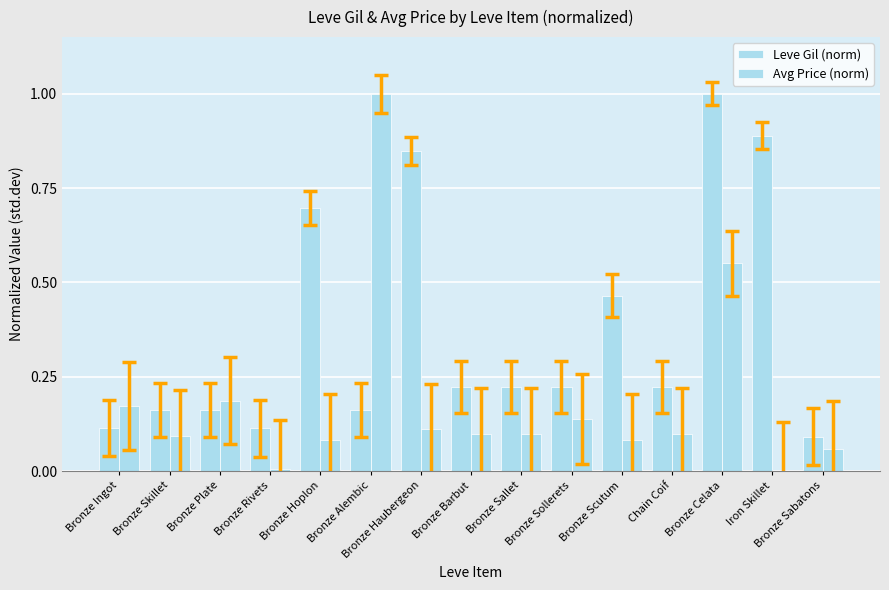

How many groups of bars are there?

15